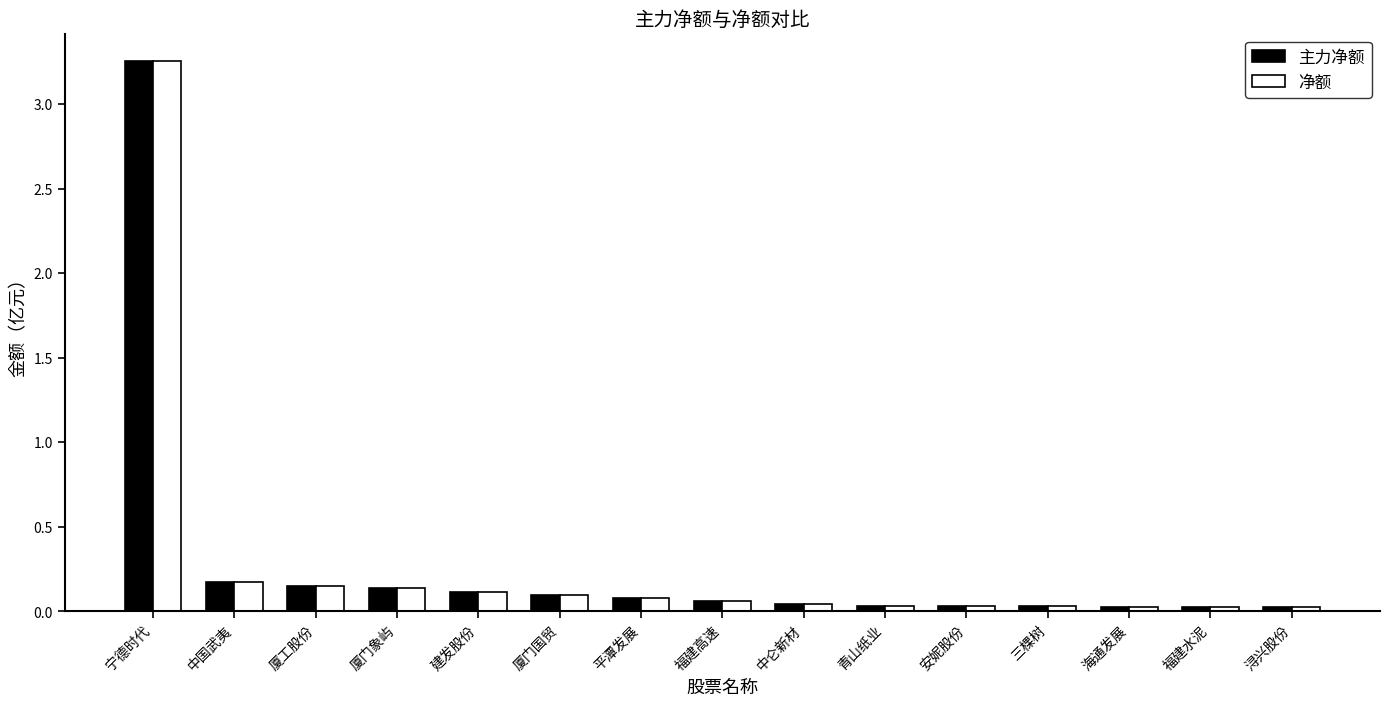

What are all the series names shown in the legend?

主力净额, 净额